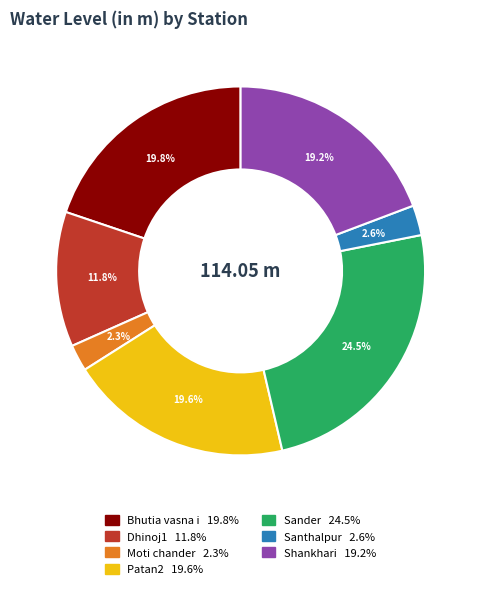

Count the number of slices in the pie.

7